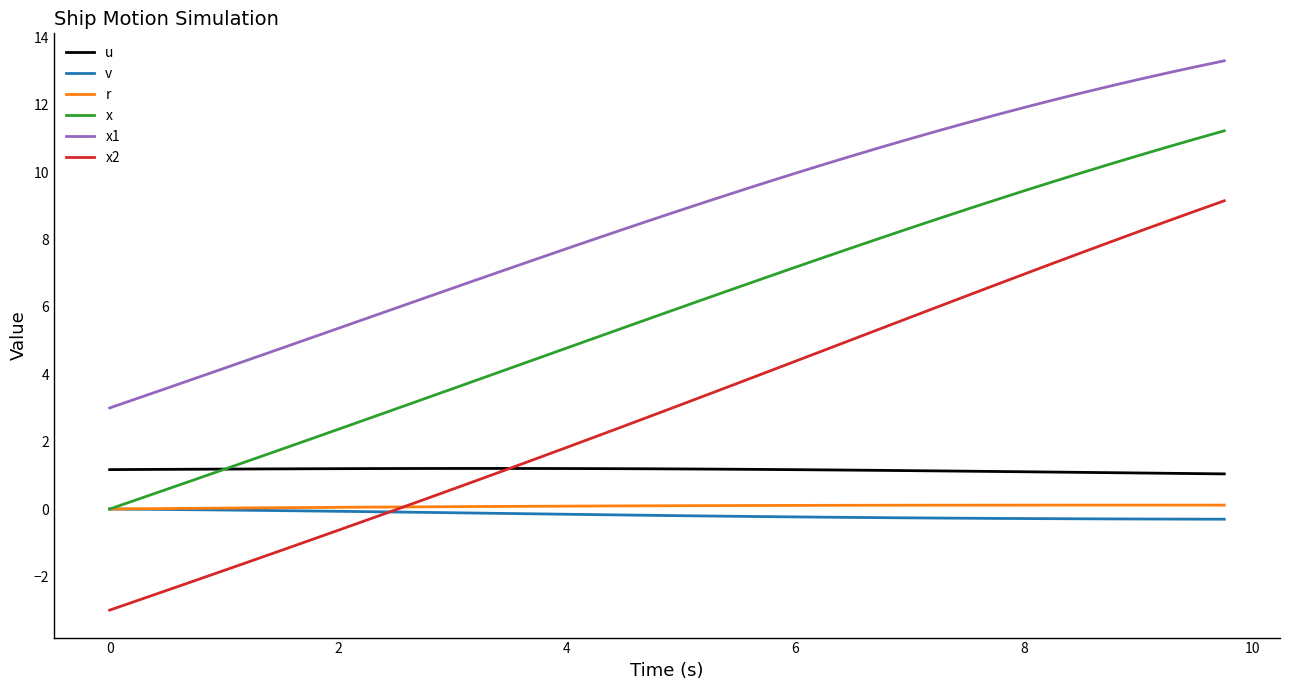

What is the greatest value displayed?

13.3